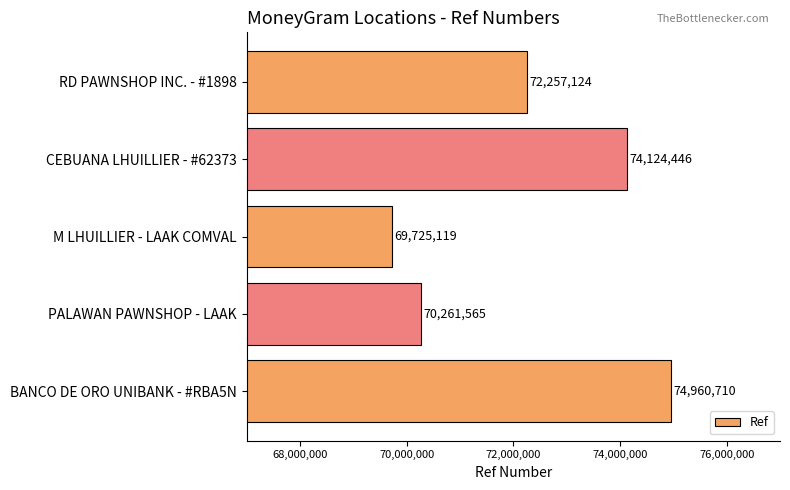

What position from the top is M LHUILLIER - LAAK COMVAL?

3